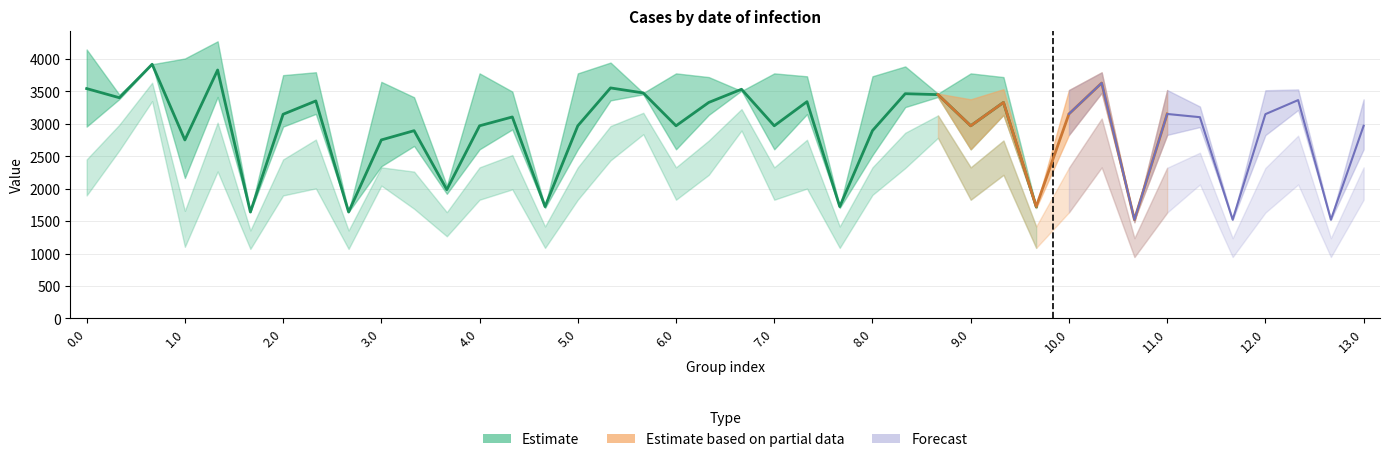

What position from the left is 9?

10